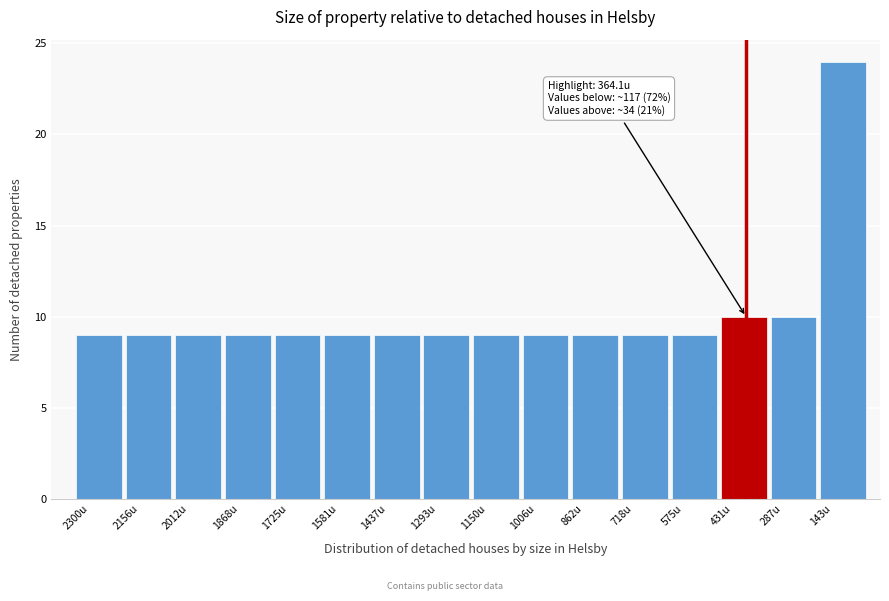

Reading left to right, extract all data points from this chart.

2300u=9	2156u=9	2012u=9	1868u=9	1725u=9	1581u=9	1437u=9	1293u=9	1150u=9	1006u=9	862u=9	718u=9	575u=9	431u=10	287u=10	143u=24